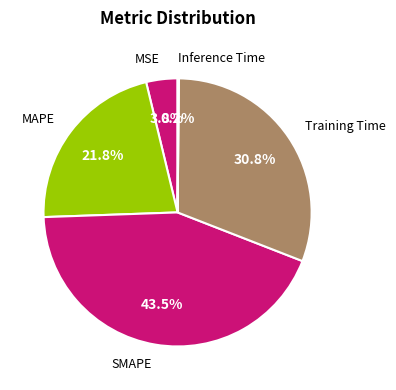

Which has a higher value, Training Time or MAPE?

Training Time